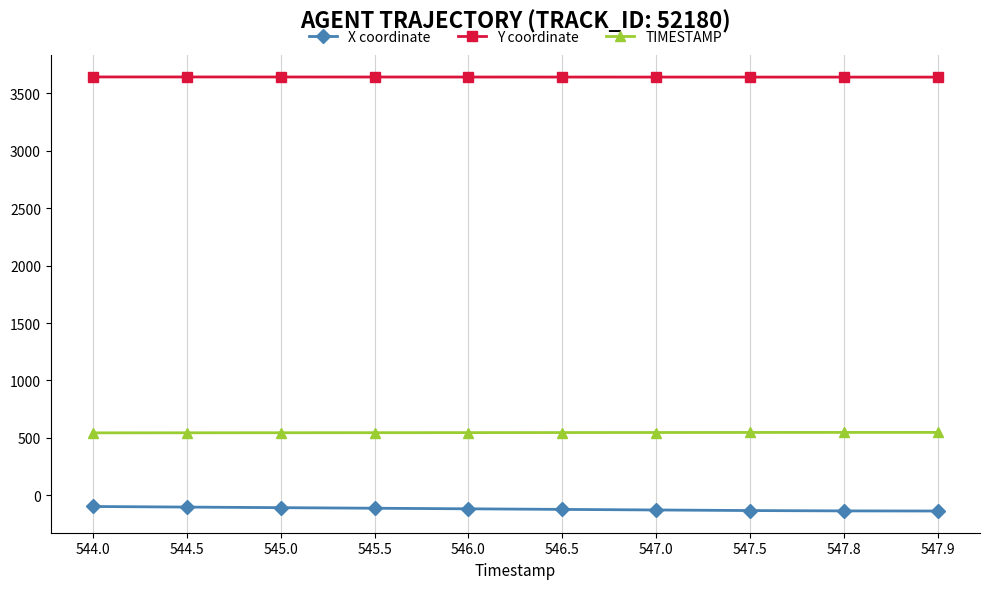

True or false: X coordinate and Y coordinate cross at least once.

False